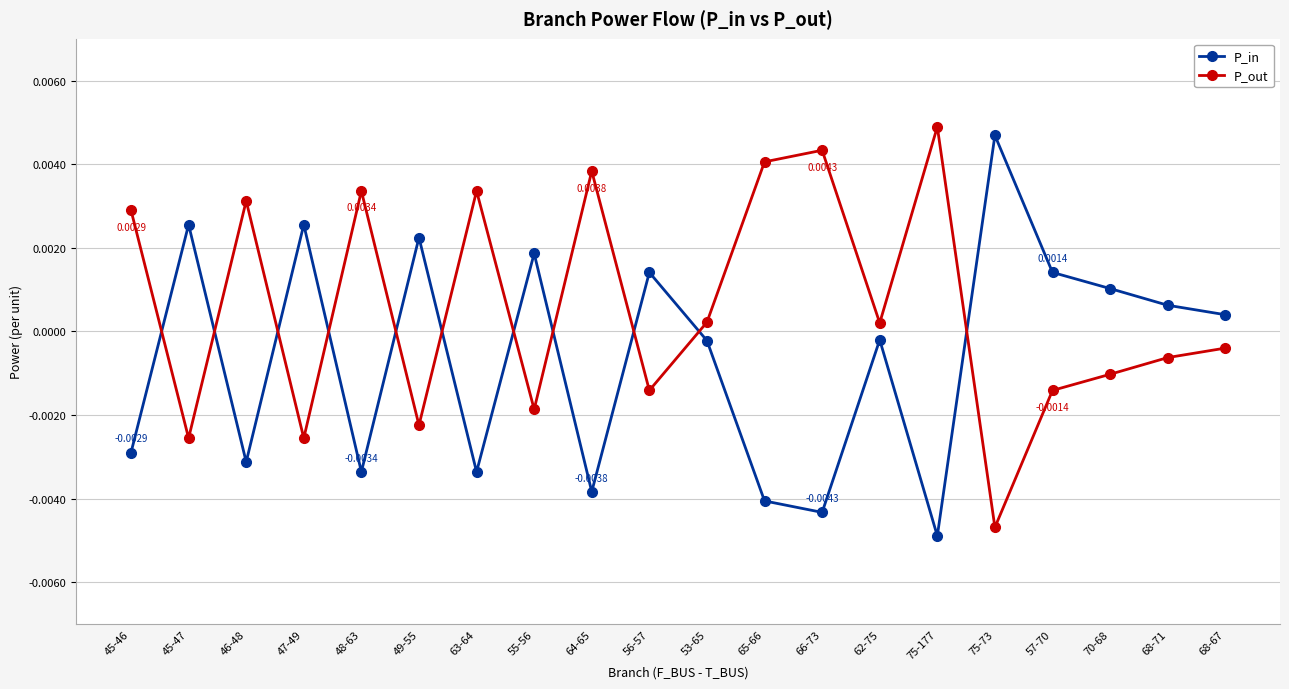

At which category does P_out reach its first local valley?

45-47